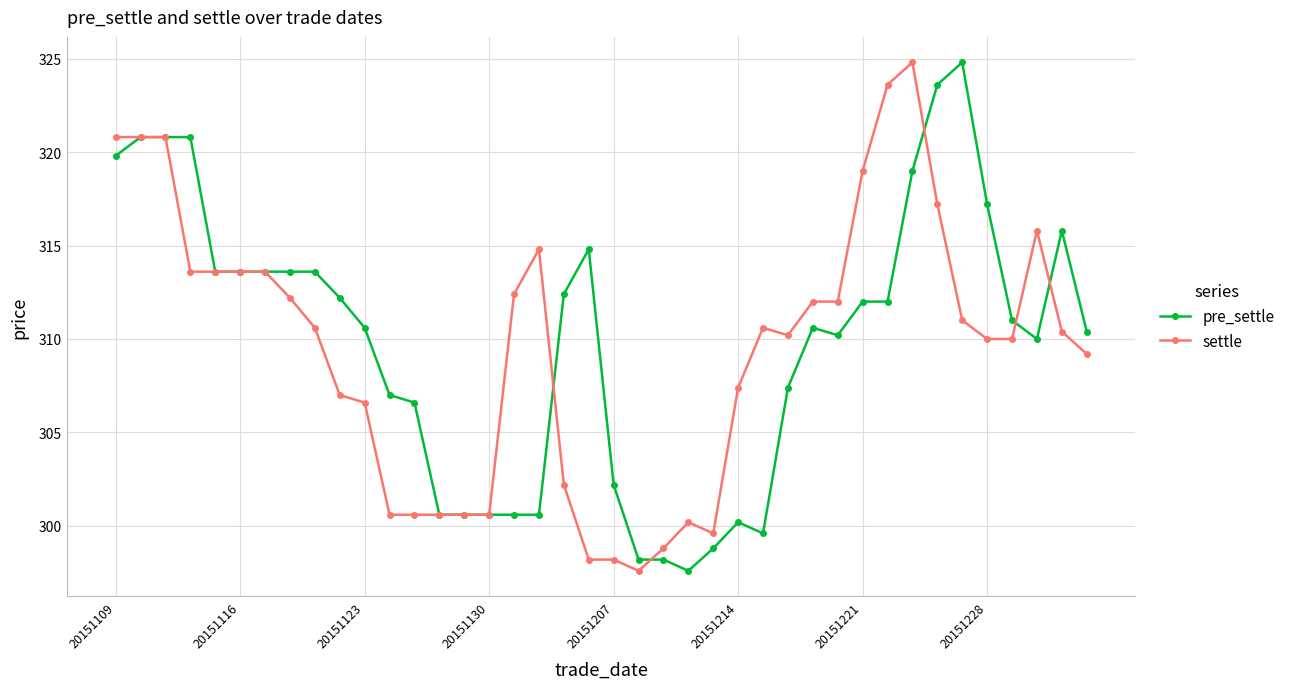

True or false: pre_settle has more than 0 interior local peaks.

True